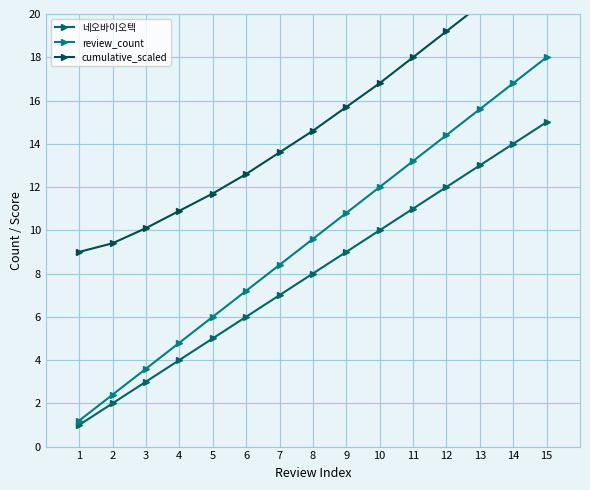

True or false: 네오바이오텍 and cumulative_scaled intersect in this chart.

False